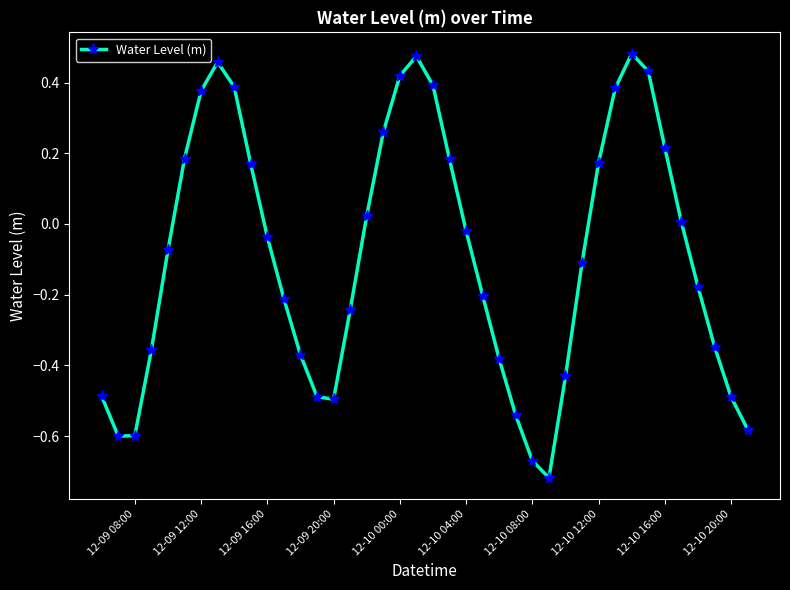

True or false: there are more than 1 points higher than both neighbors.

True